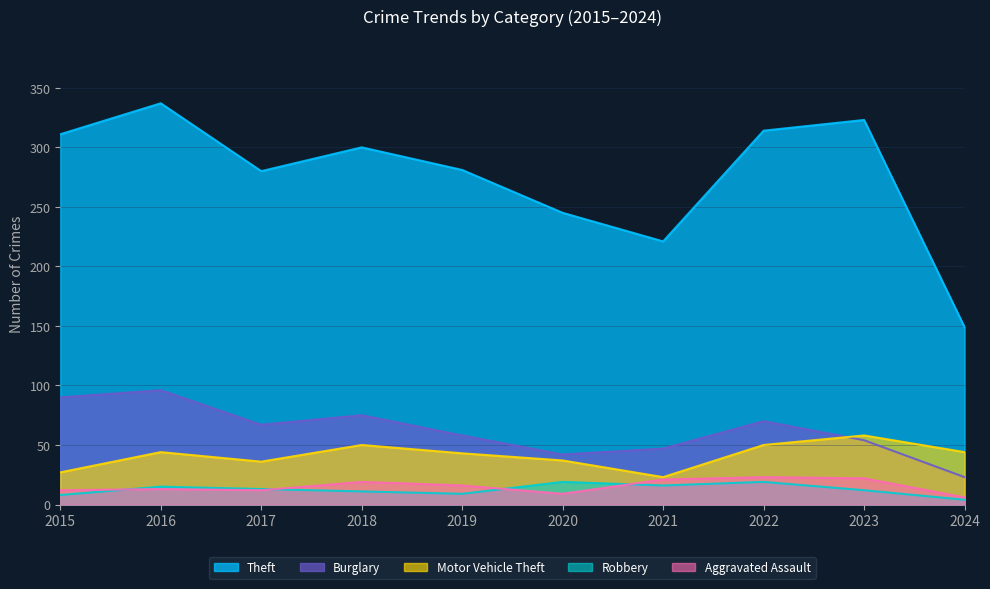

What is the greatest value displayed?

337